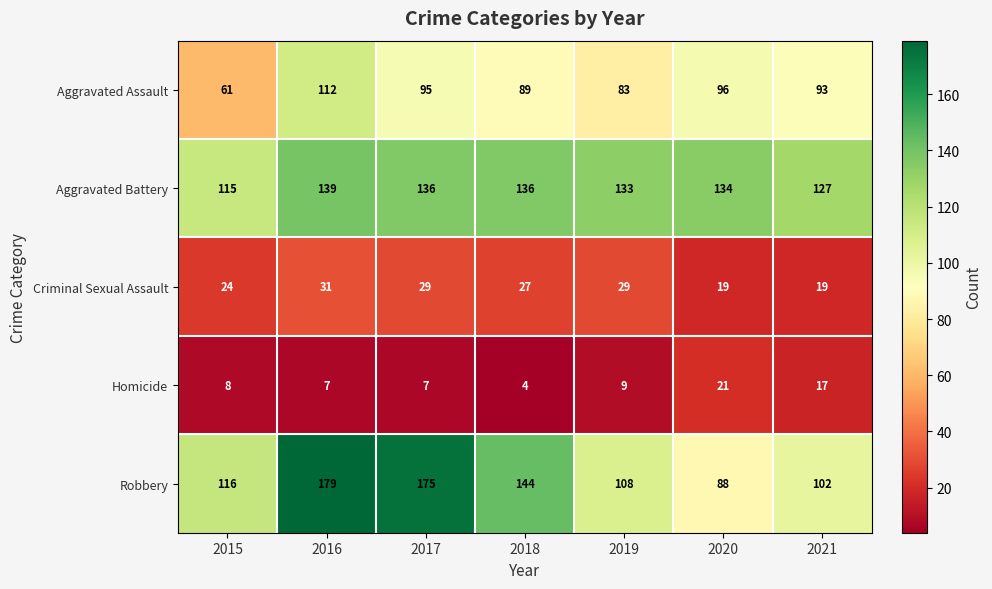

Read the Robbery value at 2020, to the nearest 5.

90